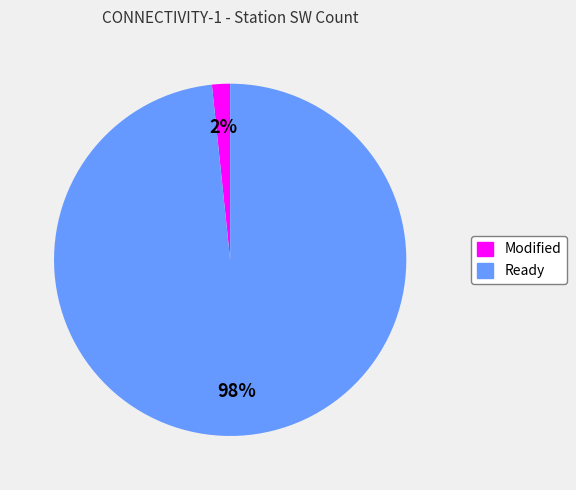

What percentage is the Ready slice, to the nearest percent?

98%